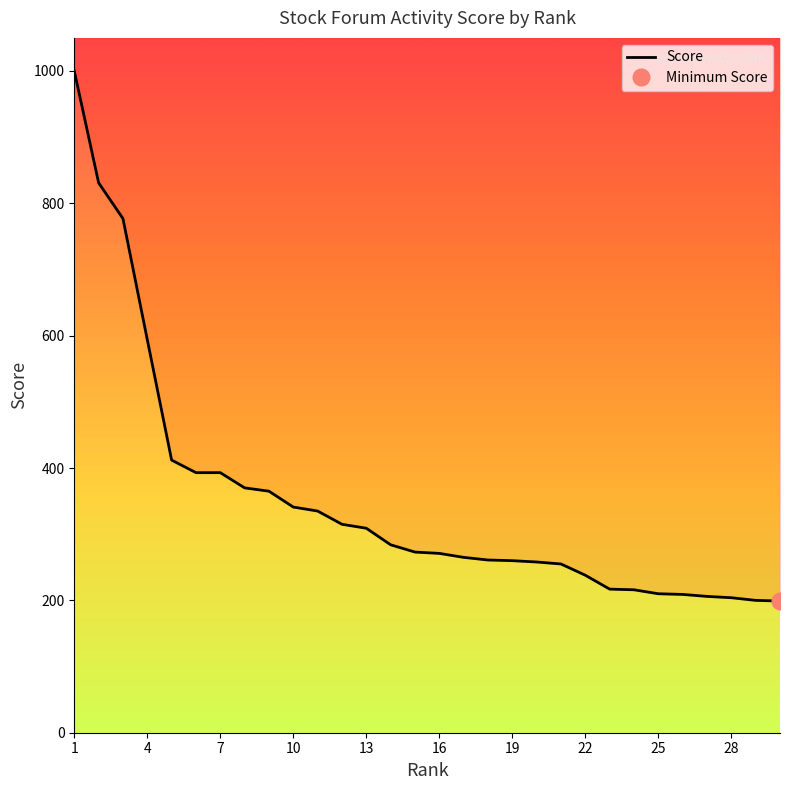

Rank the categories by value from lowest to highest.

30, 29, 28, 27, 26, 25, 24, 23, 22, 21, 20, 19, 18, 17, 16, 15, 14, 13, 12, 11, 10, 9, 8, 6, 7, 5, 4, 3, 2, 1